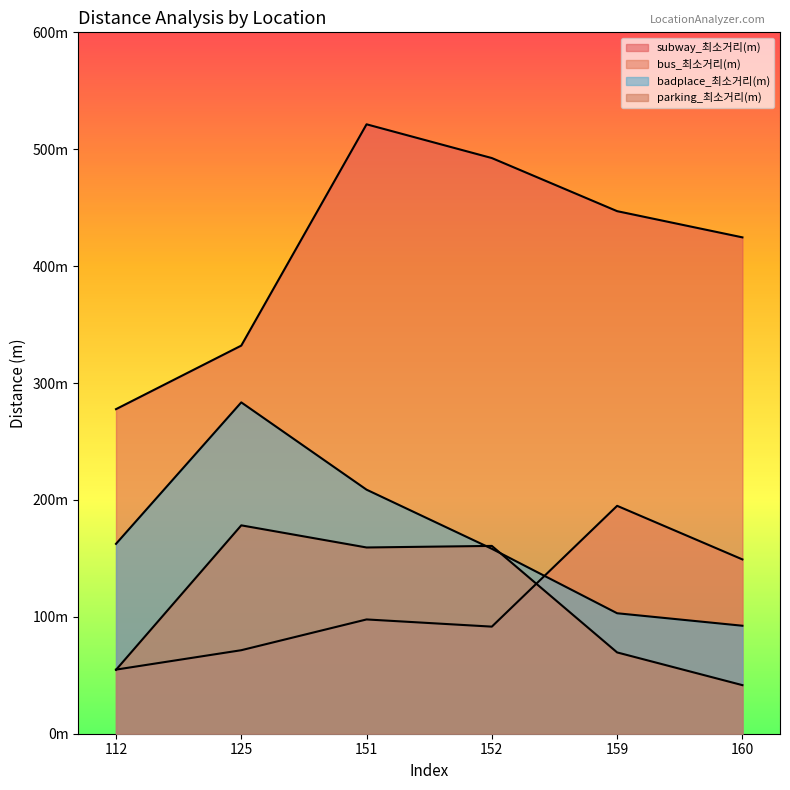

List the series in order of their peak value, highest first.

subway_최소거리(m), badplace_최소거리(m), bus_최소거리(m), parking_최소거리(m)